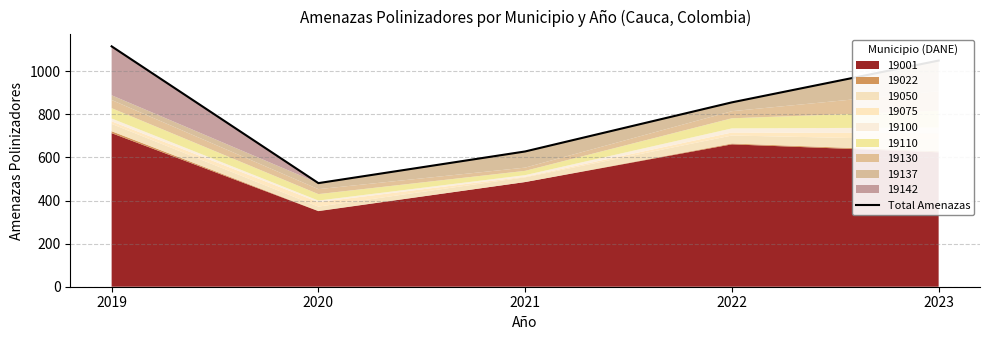

What is the maximum value shown in the chart?

1116